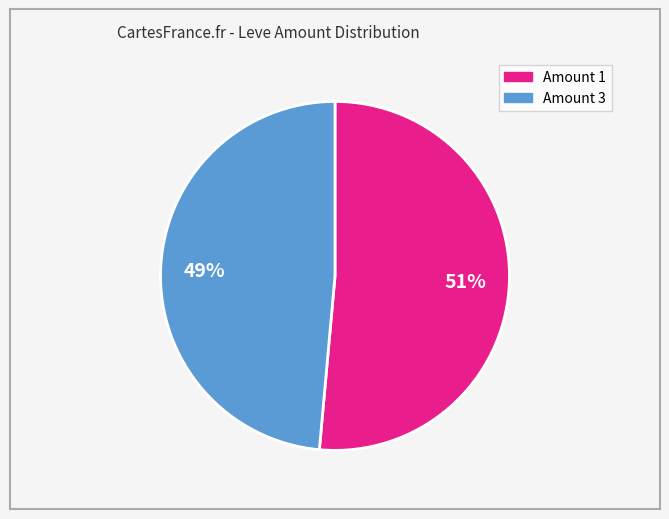

Which has a higher value, Amount 1 or Amount 3?

Amount 1